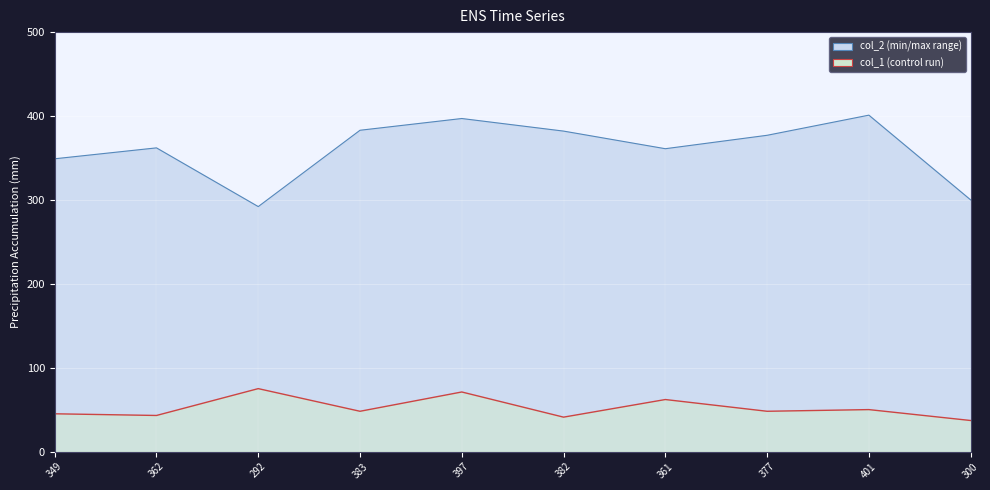

How many categories are shown in the chart?

10